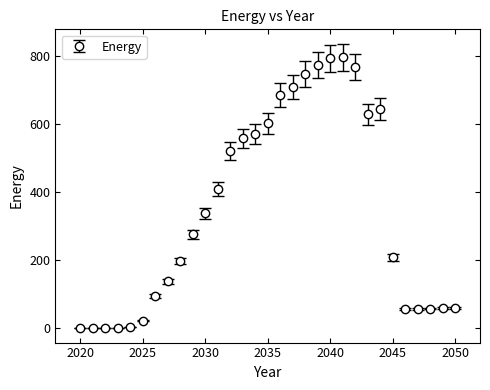

What is the greatest value displayed?

795.3